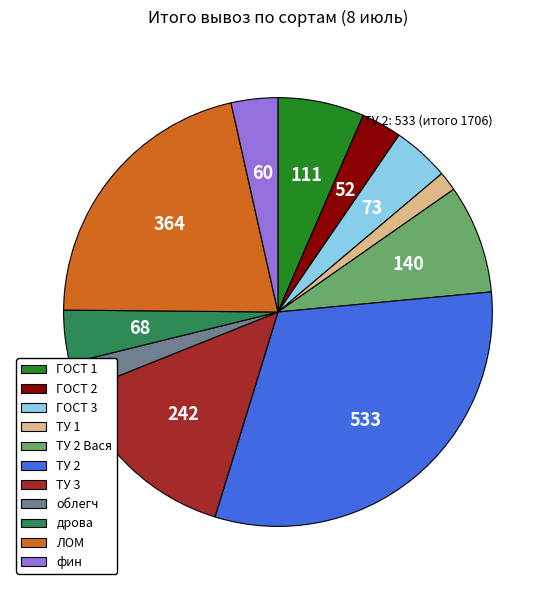

Is there a majority slice in this chart?

No